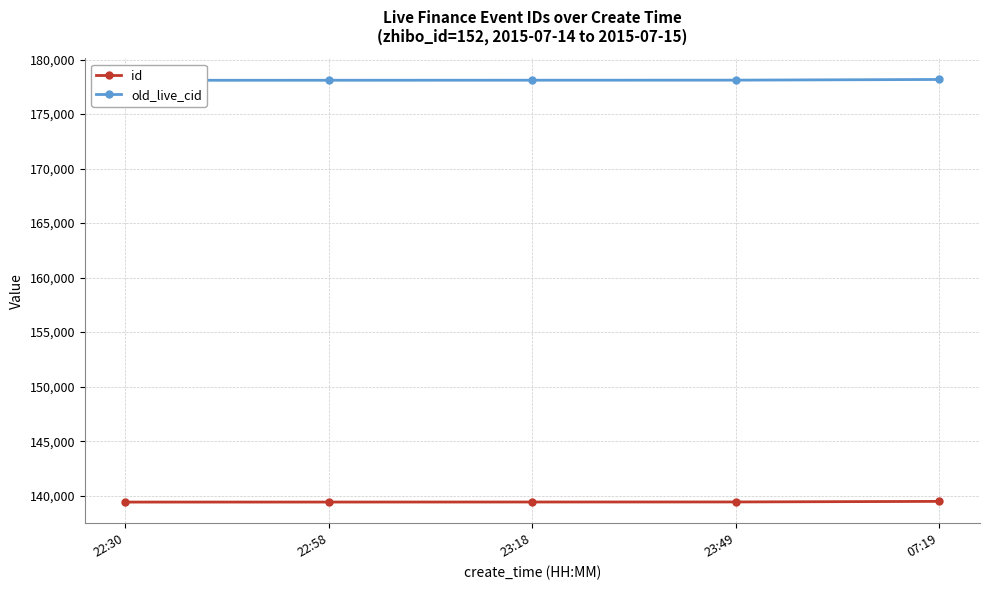

How many values in the id series are below 139419?

2